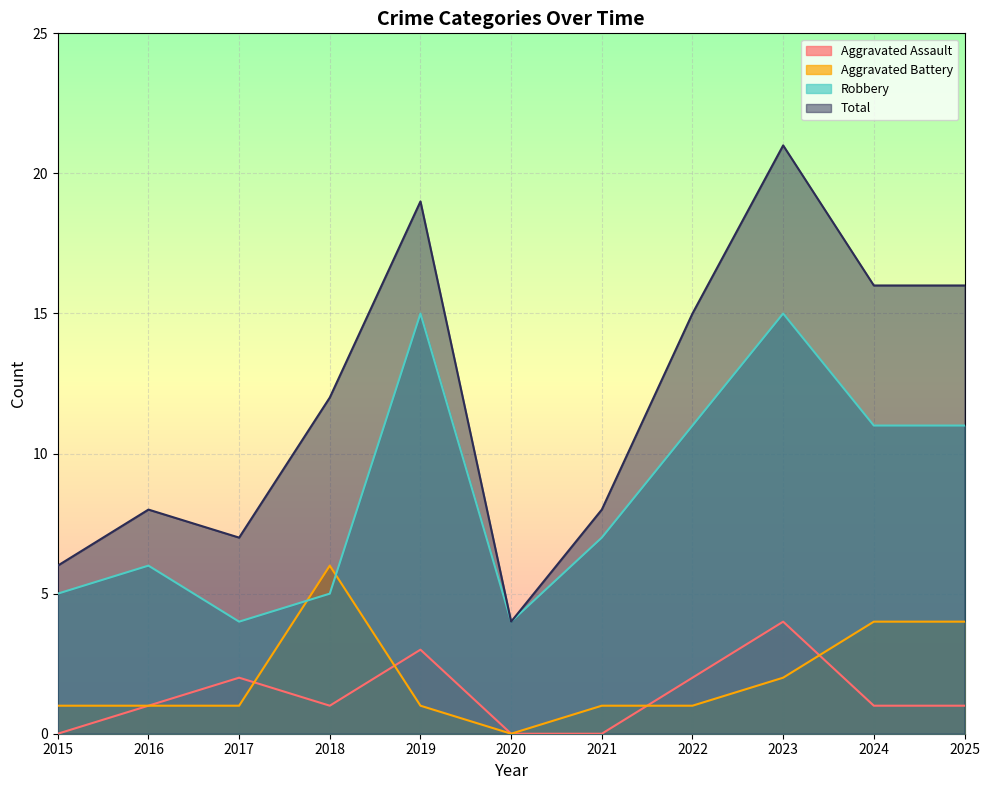

What is the total value across all series at 2017?

14